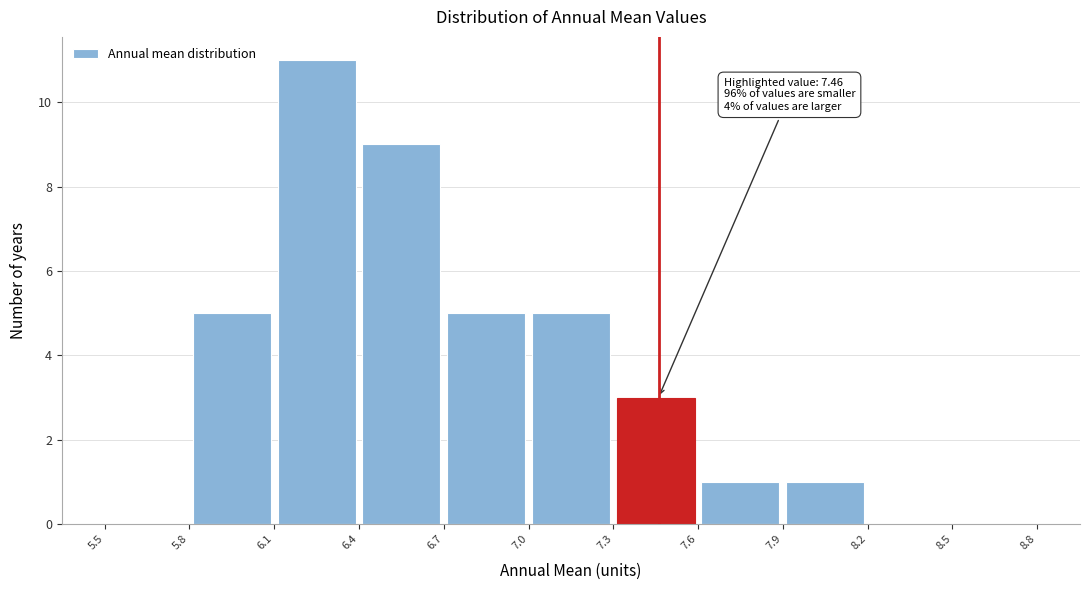

Over which range of the x-axis is the bar tallest?

6.1 to 6.4